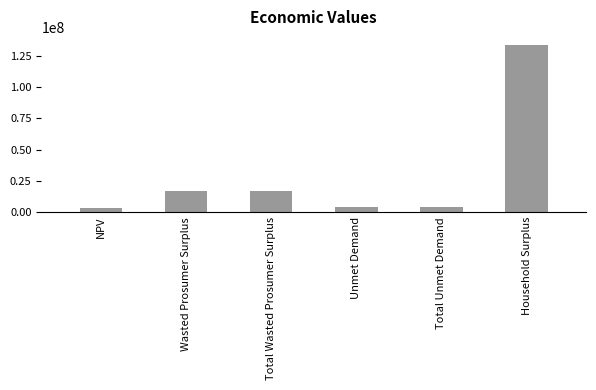

True or false: the data shows 3009235.4 at NPV.

True